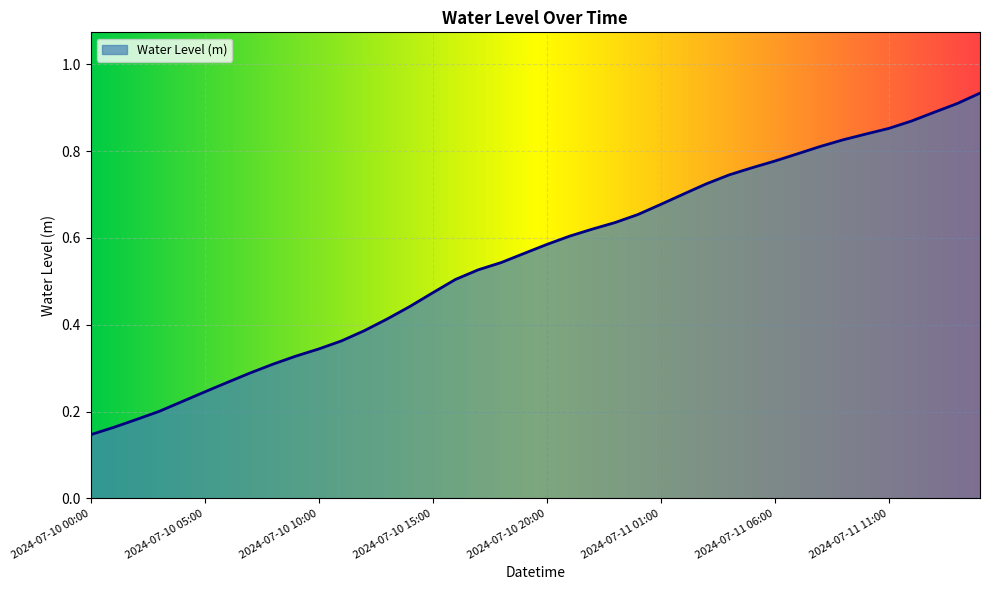

What is the label of the 14th point from the left?

2024-07-10 13:00